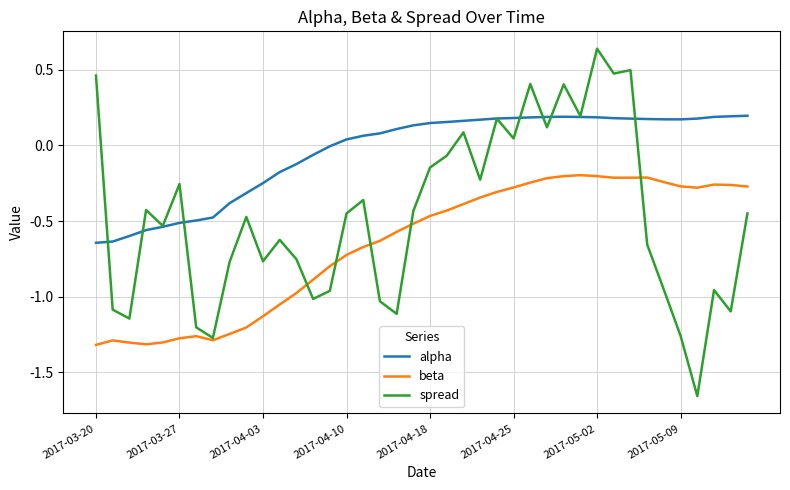

True or false: alpha and beta cross at least once.

False